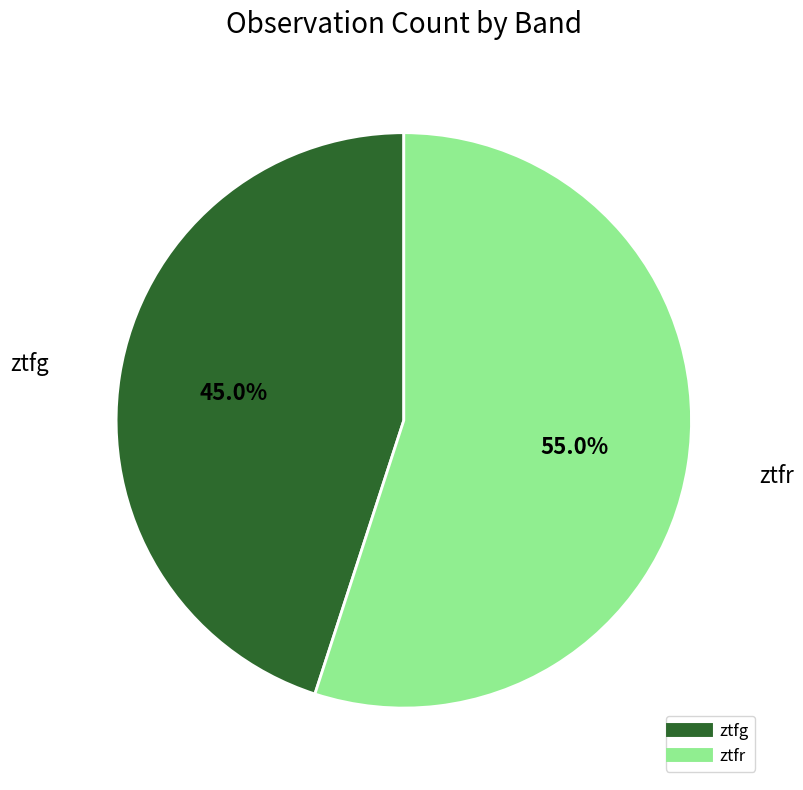

What is the largest slice in the pie chart?

ztfr